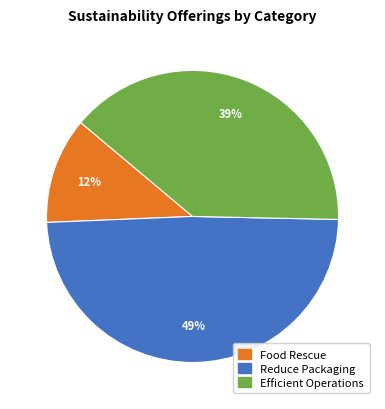

To the nearest percent, what is the combined percentage of Reduce Packaging and Food Rescue?

61%